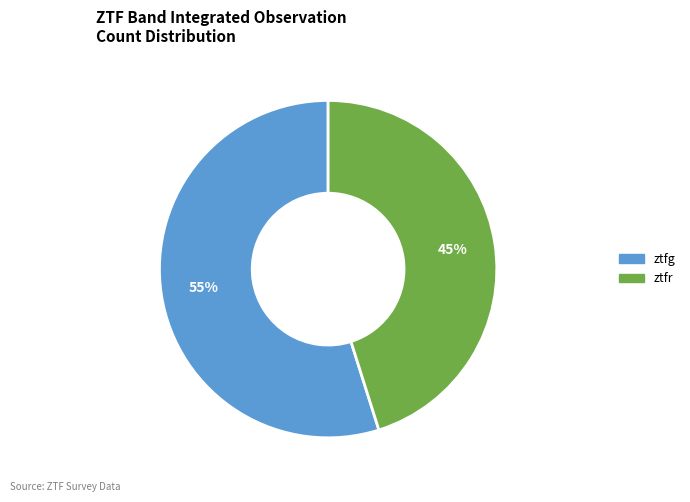

What percentage is the ztfg slice, to the nearest percent?

55%